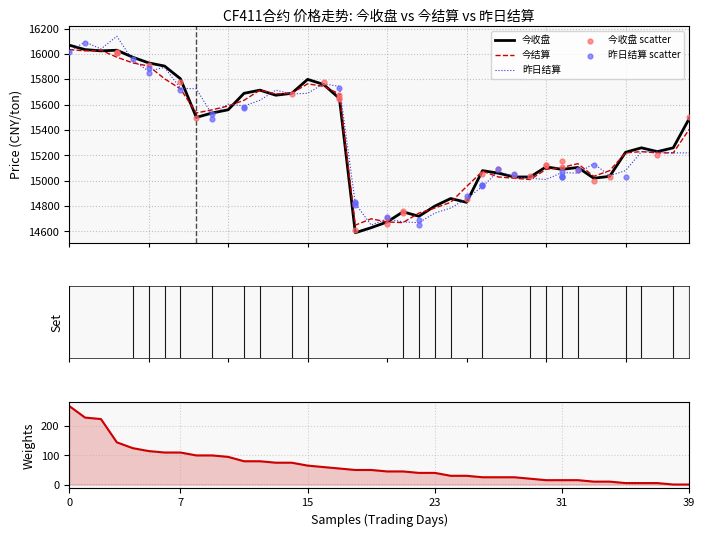

What is the total value across all series at 2014-07-29?

45210